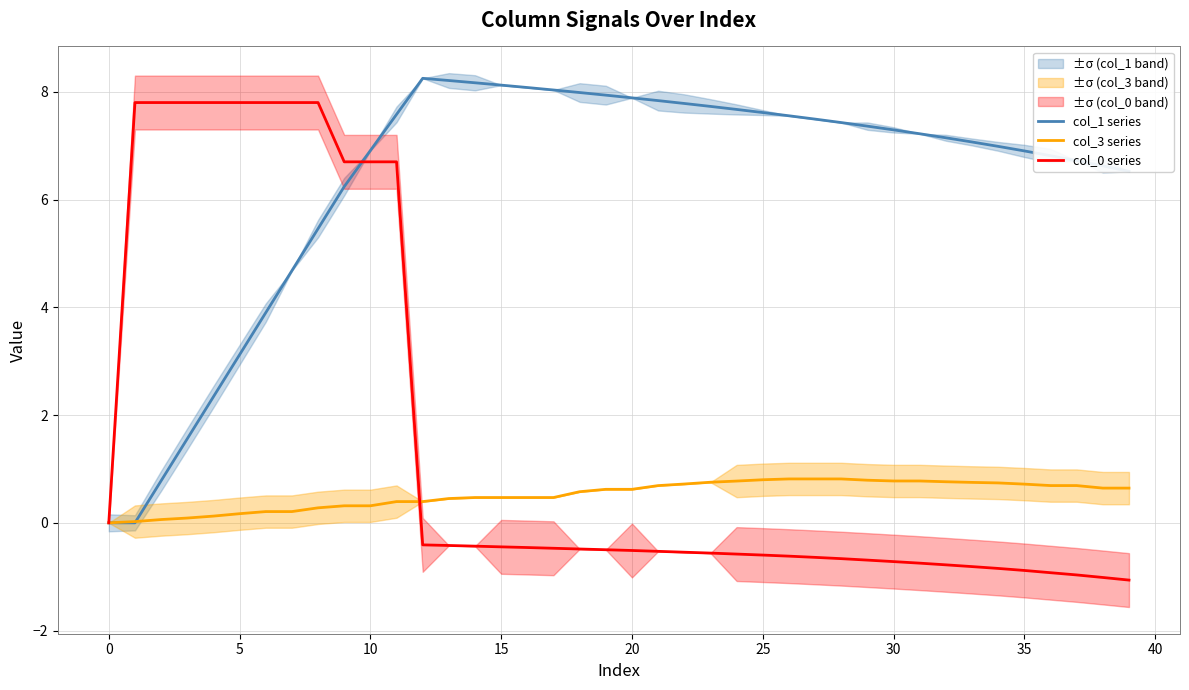

What is the sum of the col_1 series values at 0 and 25?

7.6